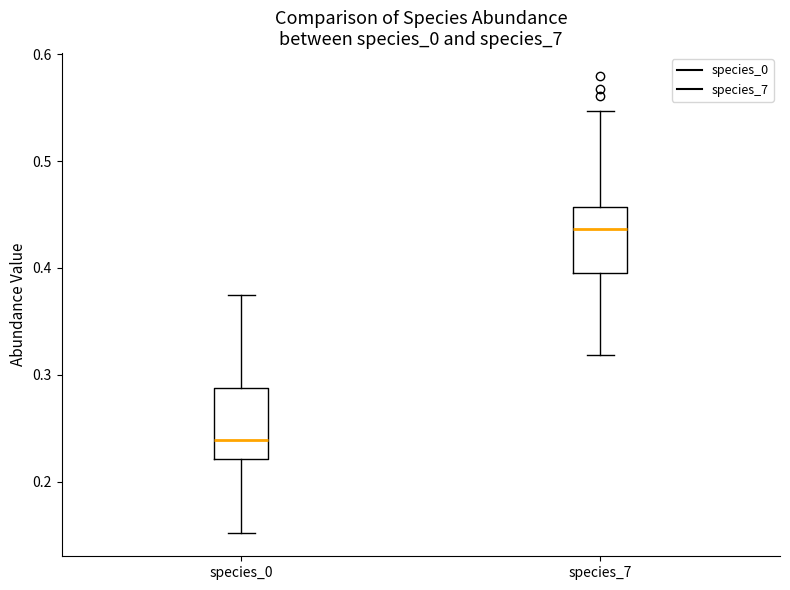

Which box's median line is the lowest?

species_0